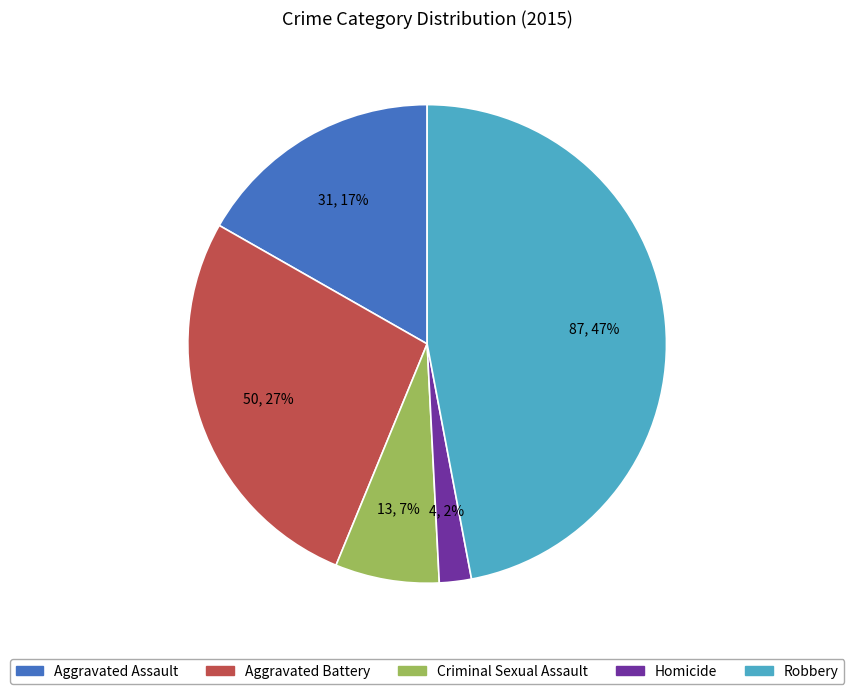

Is the sum of Aggravated Assault and Aggravated Battery greater than half?

No